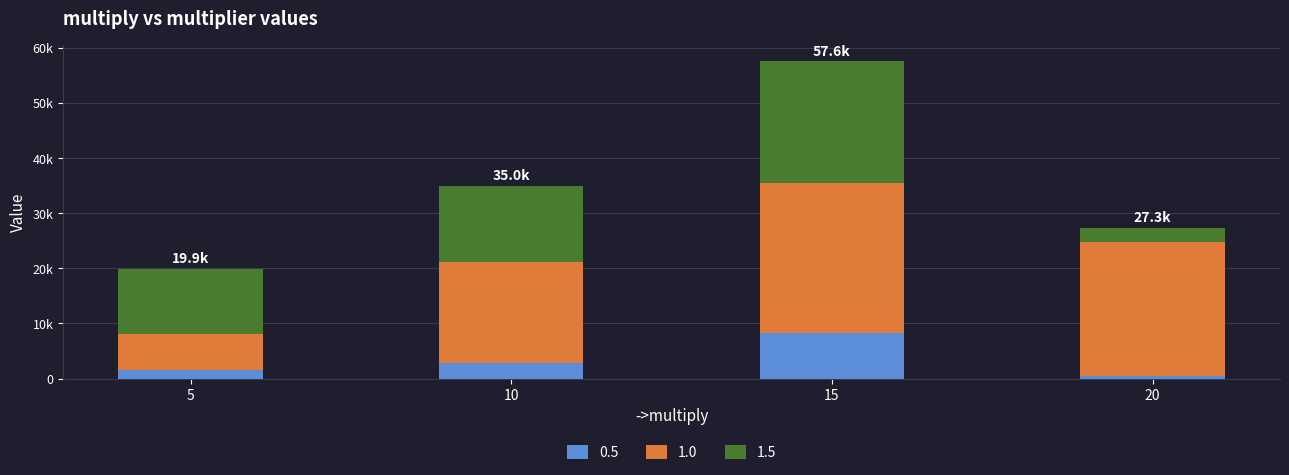

Which series has the largest range (max minus min)?

1.0